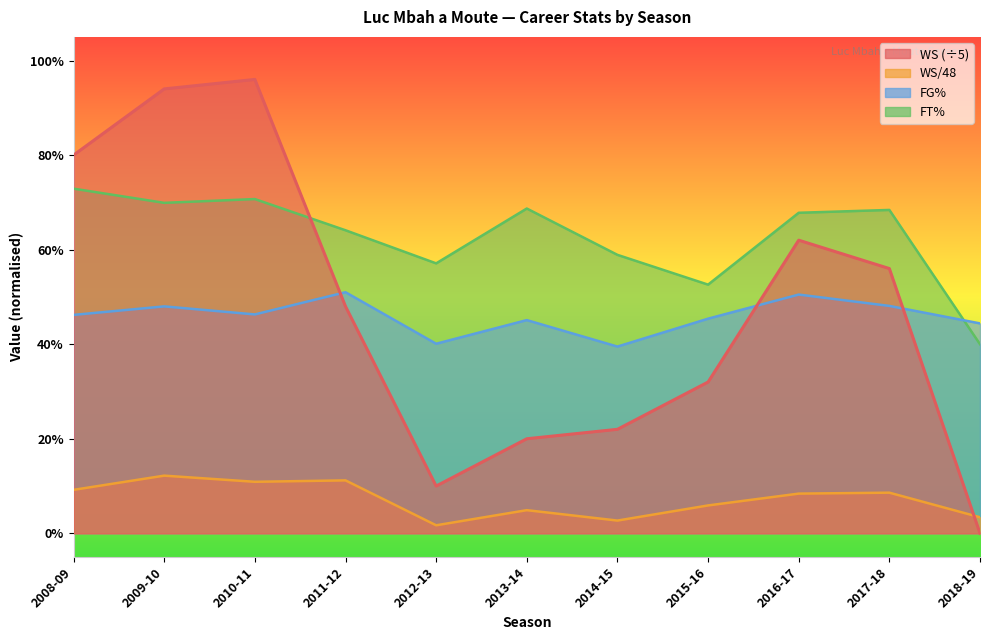

Is it true that FG% equals 0.5 at 2008-09?

True